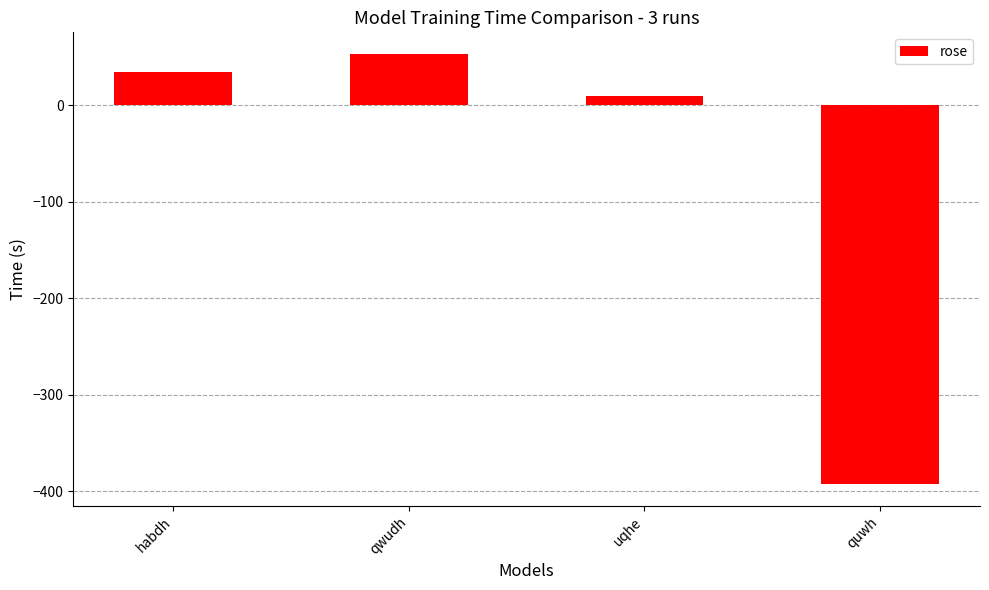

What is the change in value from uqhe to quwh?

-402